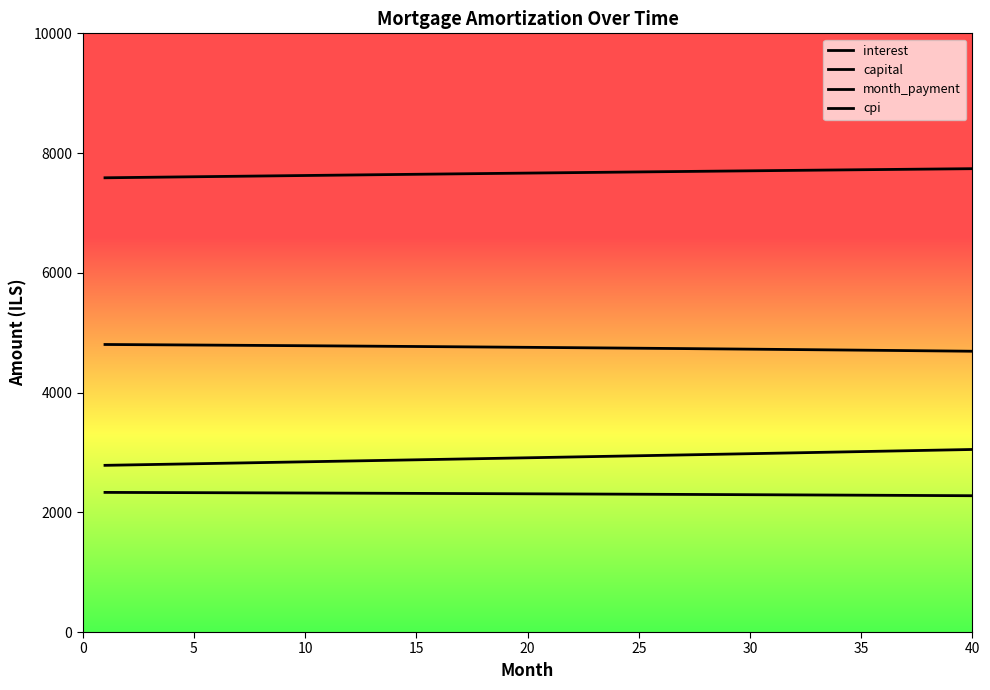

How many series are shown in this chart?

4